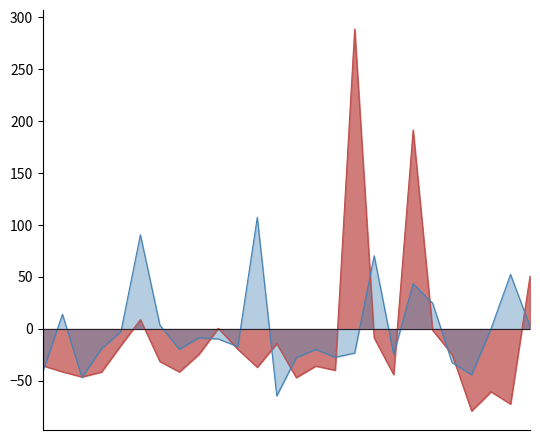

What is the smallest value displayed?

-78.8